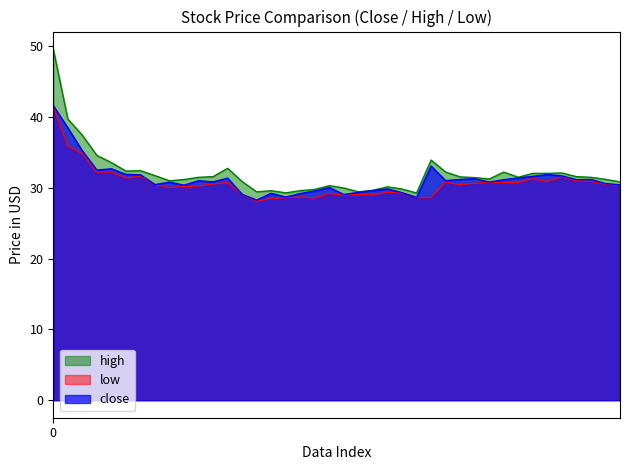

Which series changed the most between 2021-04-14 and 2021-05-31?

high